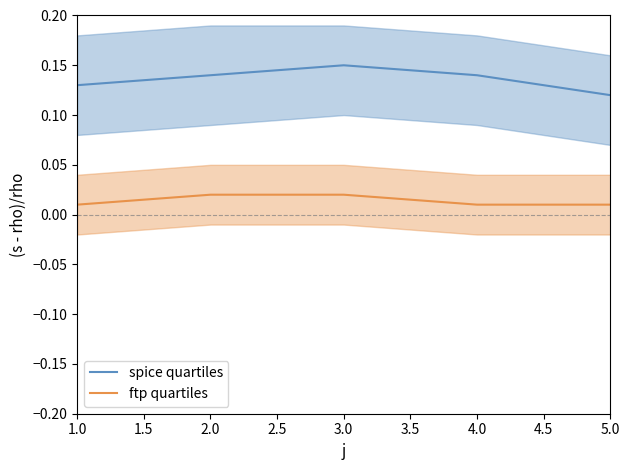

Where is the first local maximum for spice quartiles?

3.0